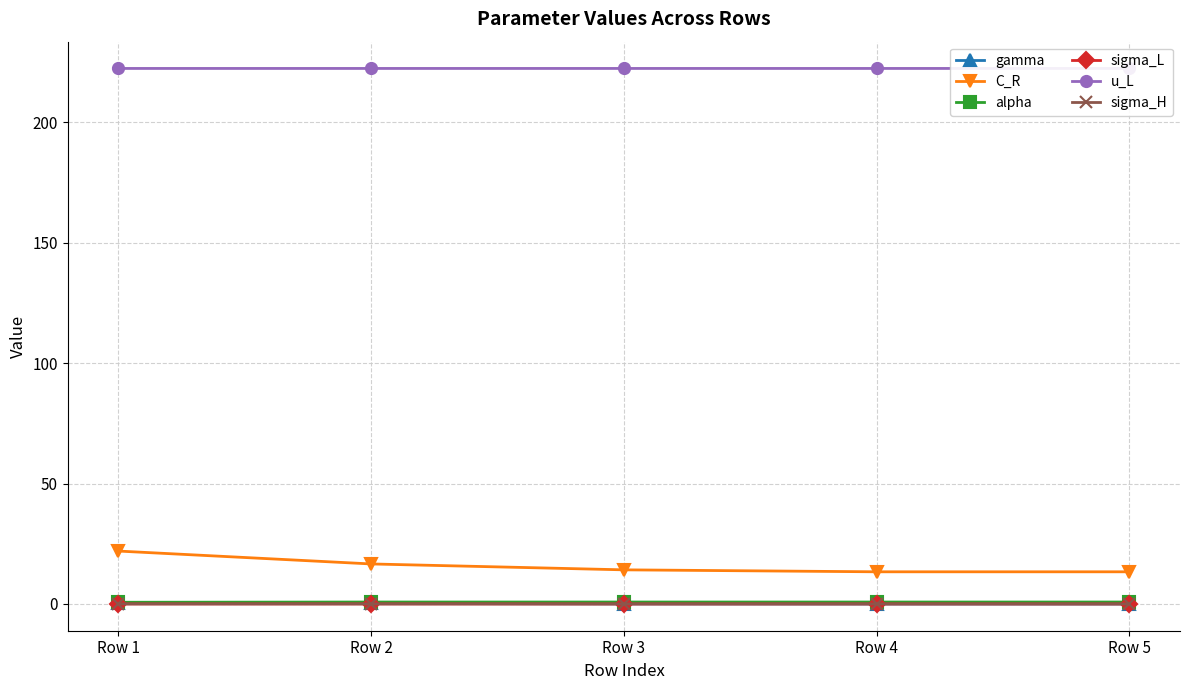

Reading left to right, extract all data points from this chart.

gamma: 0.5	0.2	0.1	0.0	0.0
C_R: 22.0	16.6	14.2	13.4	13.4
alpha: 0.7	0.8	0.8	0.8	0.8
sigma_L: 0.0	0.0	0.0	0.0	0.0
u_L: 222.4	222.4	222.4	222.4	222.4
sigma_H: 0.0	0.0	0.0	0.0	0.0